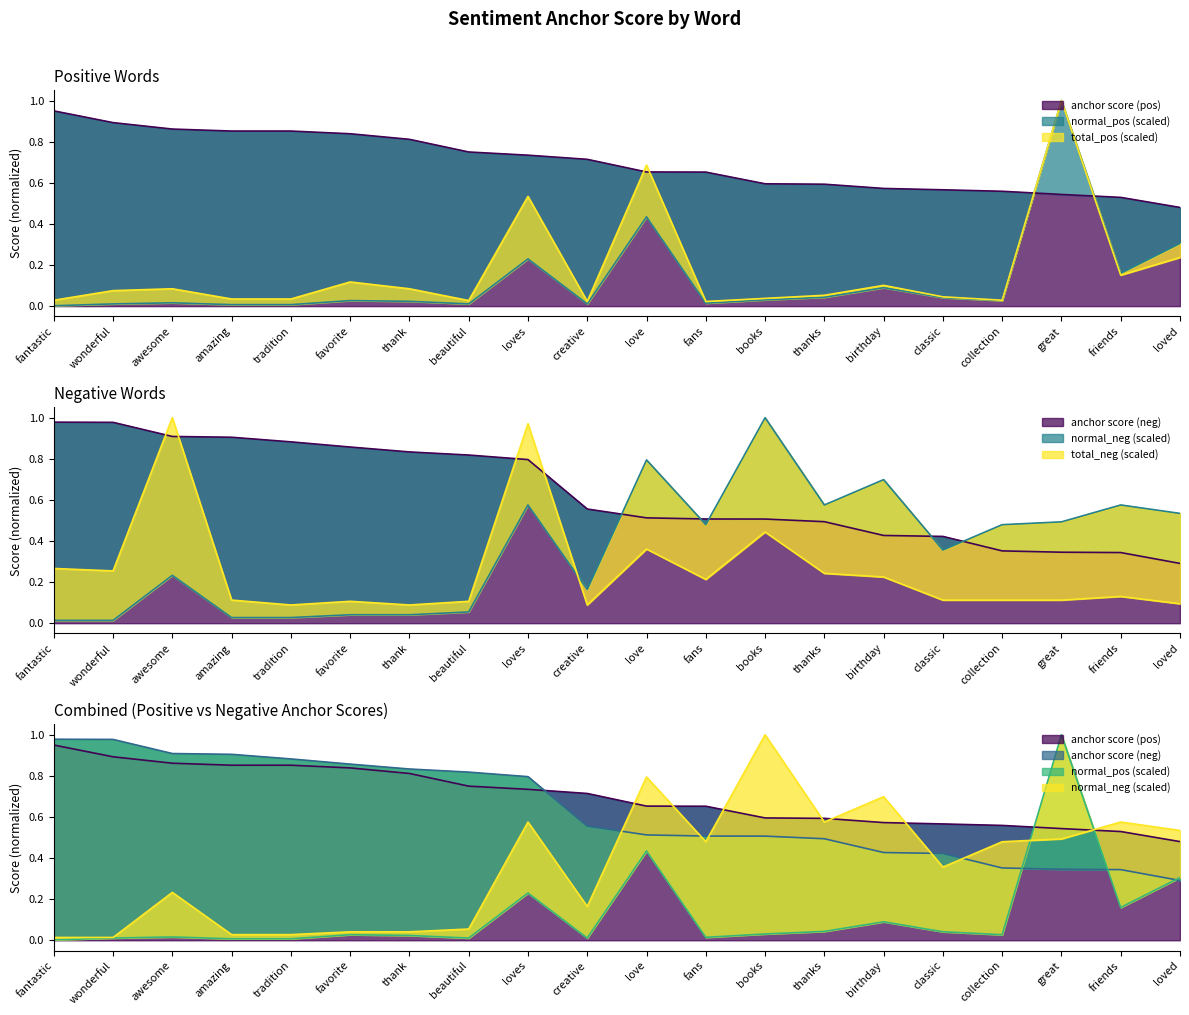

Reading left to right, list all the values displayed in this chart.

fantastic: 0.9	0.9	0.9	0.9	0.9	0.8	0.8	0.8	0.7	0.7	0.7	0.7	0.6	0.6	0.6	0.6	0.6	0.5	0.5	0.5
poorly: 1.0	1.0	0.9	0.9	0.9	0.9	0.8	0.8	0.8	0.6	0.5	0.5	0.5	0.5	0.4	0.4	0.4	0.3	0.3	0.3
total_pos: 0.0	0.1	0.1	0.0	0.0	0.1	0.1	0.0	0.5	0.0	0.7	0.0	0.0	0.1	0.1	0.0	0.0	1.0	0.2	0.2
total_neg: 0.3	0.3	1.0	0.1	0.1	0.1	0.1	0.1	1.0	0.1	0.4	0.2	0.4	0.2	0.2	0.1	0.1	0.1	0.1	0.1
normal_pos: 0.0	0.0	0.0	0.0	0.0	0.0	0.0	0.0	0.2	0.0	0.4	0.0	0.0	0.0	0.1	0.0	0.0	1.0	0.2	0.3
normal_neg: 0.0	0.0	0.2	0.0	0.0	0.0	0.0	0.1	0.6	0.2	0.8	0.5	1.0	0.6	0.7	0.4	0.5	0.5	0.6	0.5